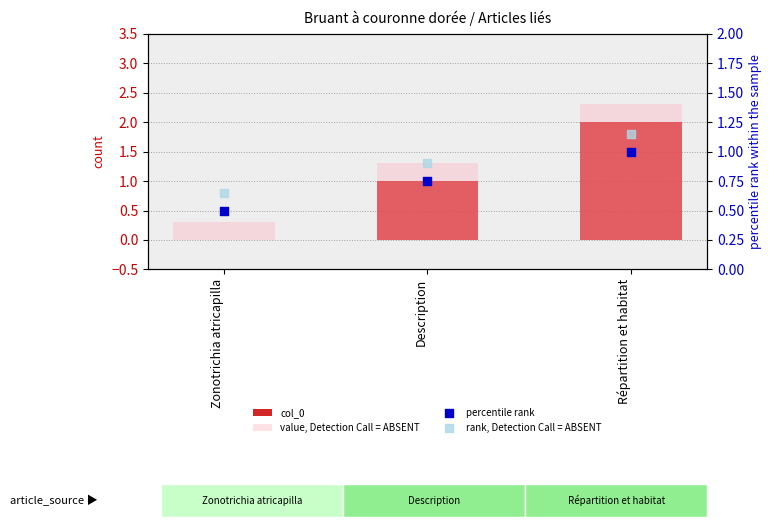

What is the total value across all series at Répartition et habitat?

6.4